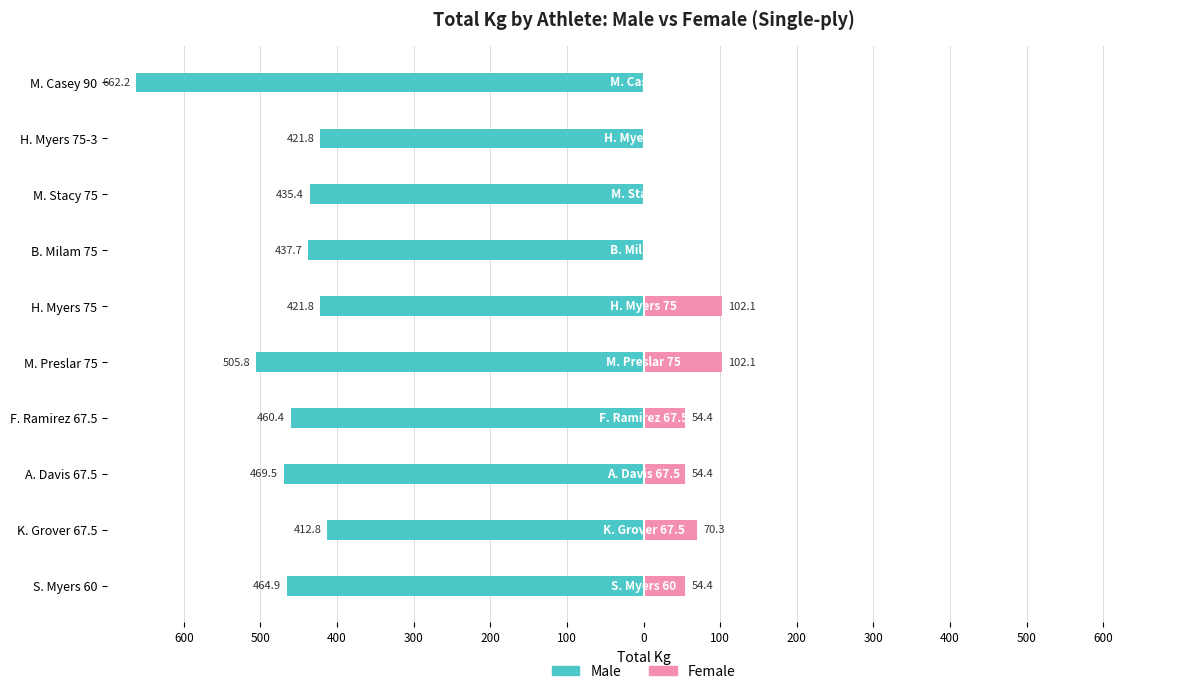

Reading right to left, what are all the values shown in this chart?

Male: -662.2	-421.8	-435.4	-437.7	-421.8	-505.8	-460.4	-469.5	-412.8	-464.9
Female: 0.0	0.0	0.0	0.0	102.1	102.1	54.4	54.4	70.3	54.4